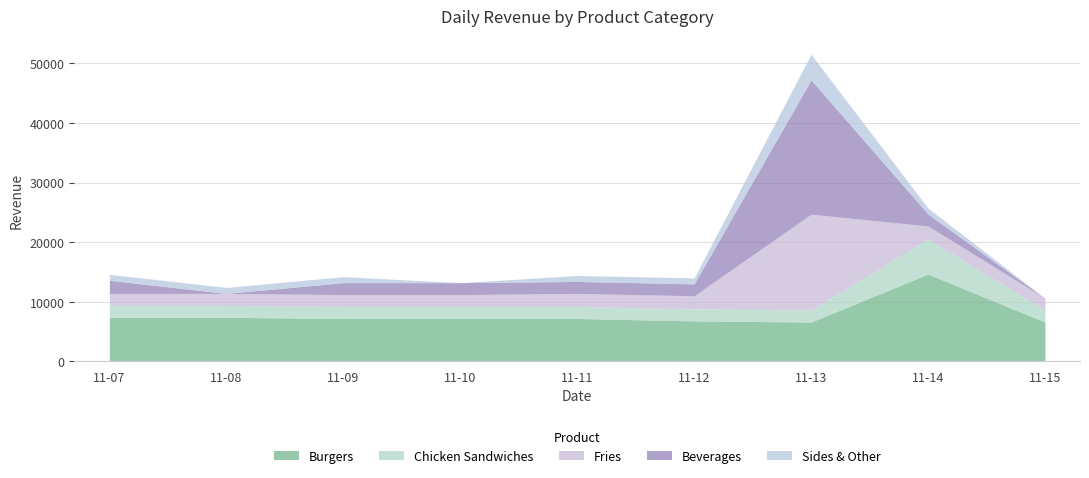

Which category has the lowest value in the Fries series?

2022-11-07